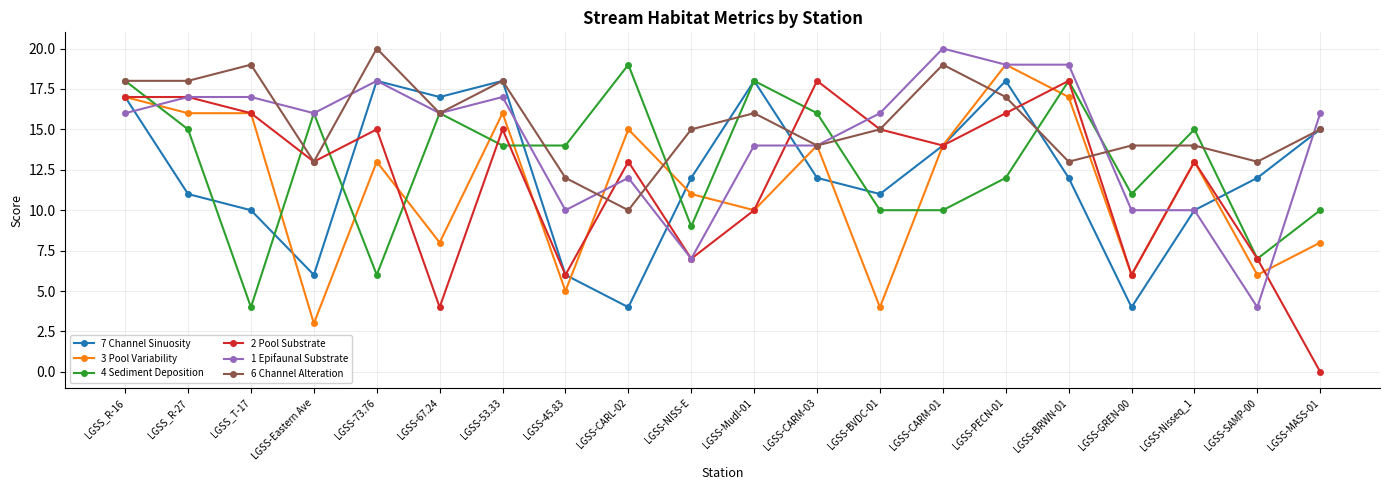

Reading right to left, extract all data points from this chart.

7 Channel Sinuosity: 15	12	10	4	12	18	14	11	12	18	12	4	6	18	17	18	6	10	11	17
3 Pool Variability: 8	6	13	6	17	19	14	4	14	10	11	15	5	16	8	13	3	16	16	17
4 Sediment Deposition: 10	7	15	11	18	12	10	10	16	18	9	19	14	14	16	6	16	4	15	18
2 Pool Substrate: 0	7	13	6	18	16	14	15	18	10	7	13	6	15	4	15	13	16	17	17
1 Epifaunal Substrate: 16	4	10	10	19	19	20	16	14	14	7	12	10	17	16	18	16	17	17	16
6 Channel Alteration: 15	13	14	14	13	17	19	15	14	16	15	10	12	18	16	20	13	19	18	18